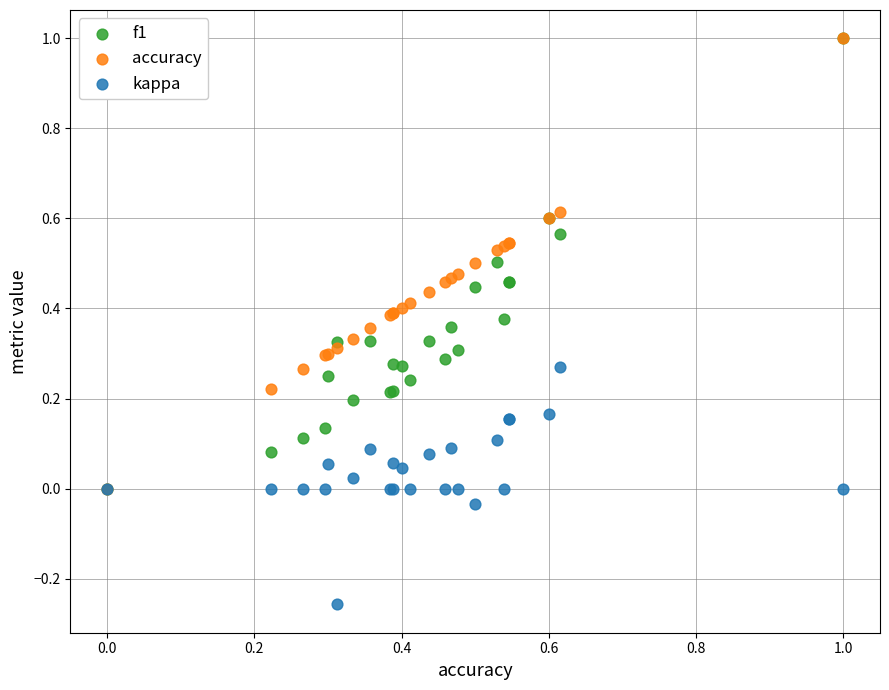

What are all the series names shown in the legend?

f1, accuracy, kappa